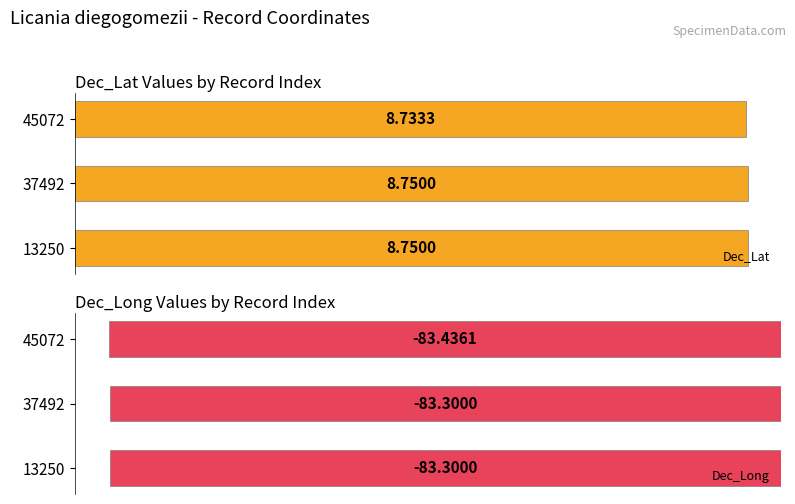

True or false: Dec_Lat has a value of 14.2 at 4.

False